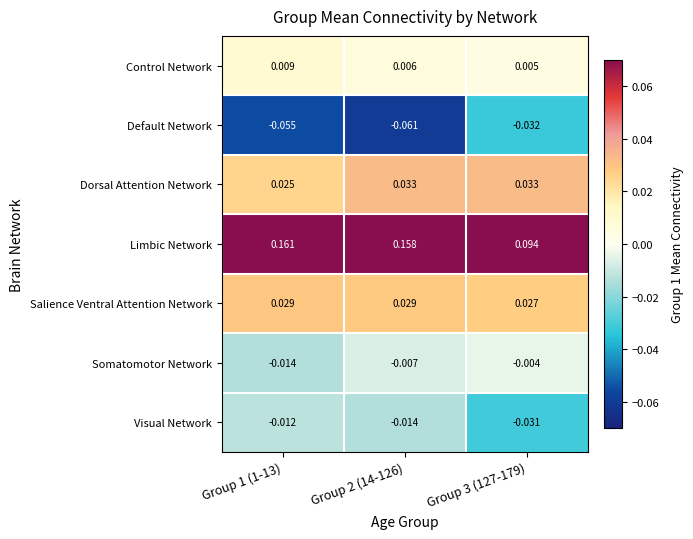

Which series changed the most between Group 1 (1-13) and Group 2 (14-126)?

Dorsal Attention Network